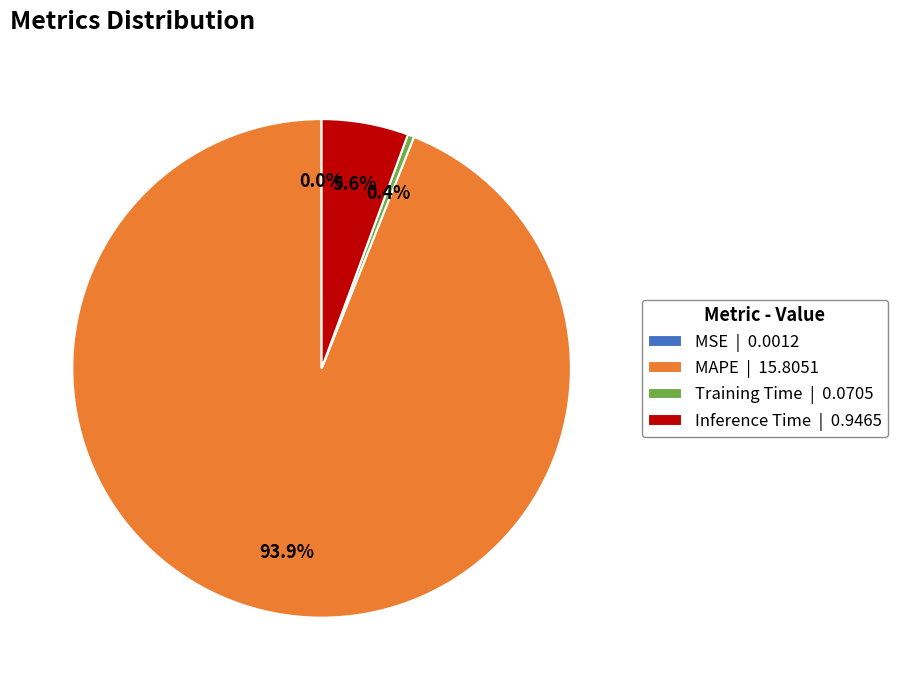

Does MAPE | 15.8051 account for over 50% of the chart?

Yes